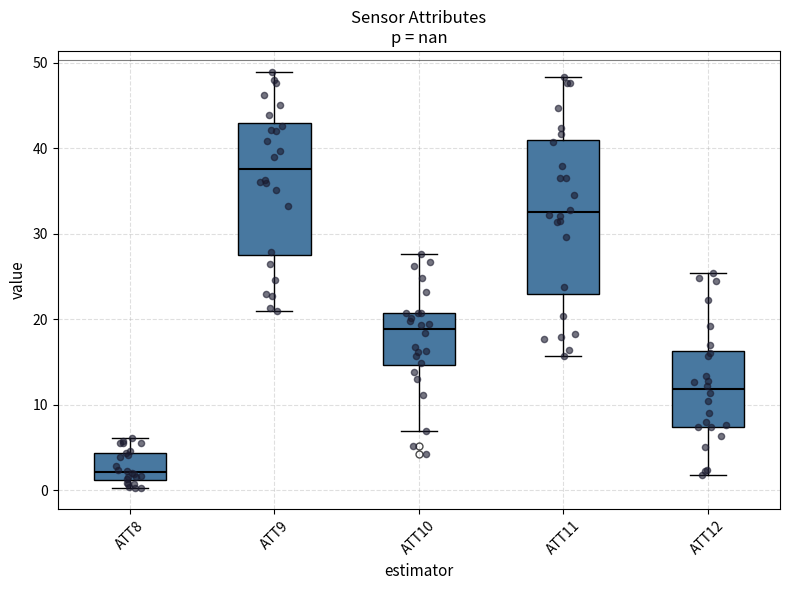

Reading left to right, read every box against the y-axis: the position of its median line, the range the box covers, and the ends of its whiskers. The values are not printed on the chart, so give them approximately, as read against the axis.

ATT8: median 2, box 1 to 4, whiskers 0 to 6
ATT9: median 38, box 28 to 43, whiskers 21 to 49
ATT10: median 19, box 15 to 21, whiskers 7 to 28
ATT11: median 32, box 23 to 41, whiskers 16 to 48
ATT12: median 12, box 7 to 16, whiskers 2 to 25